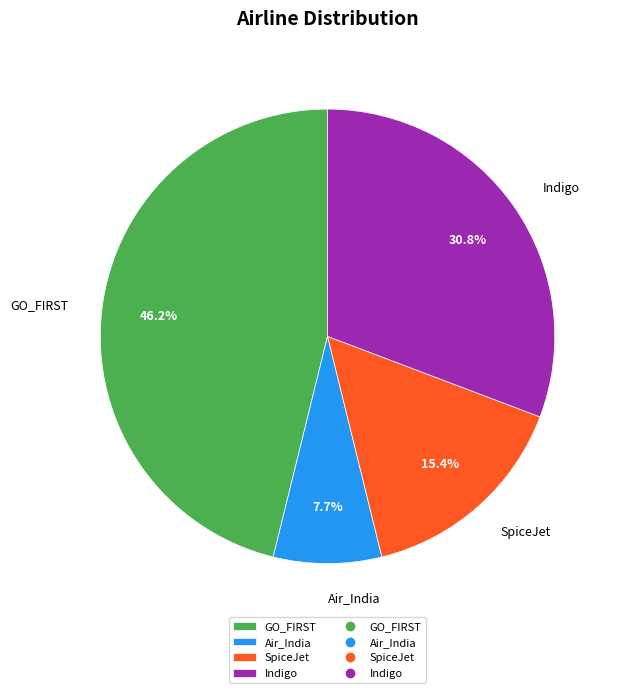

Rank the categories by value from highest to lowest.

GO_FIRST, Indigo, SpiceJet, Air_India